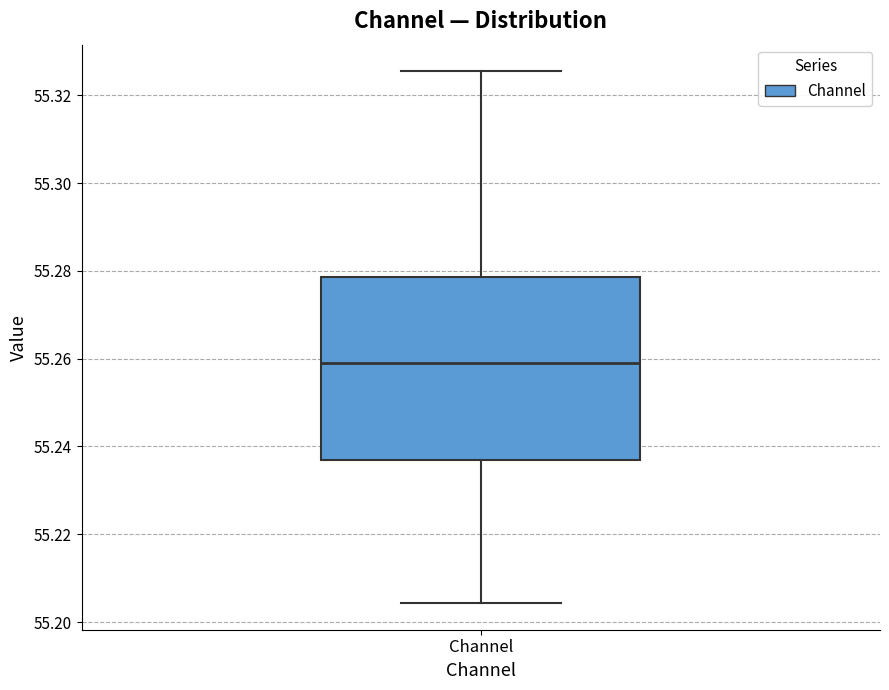

Where is the upper edge of the box for Channel on the y-axis? The values are not printed on the chart, so give them approximately, as read against the axis.

55.278